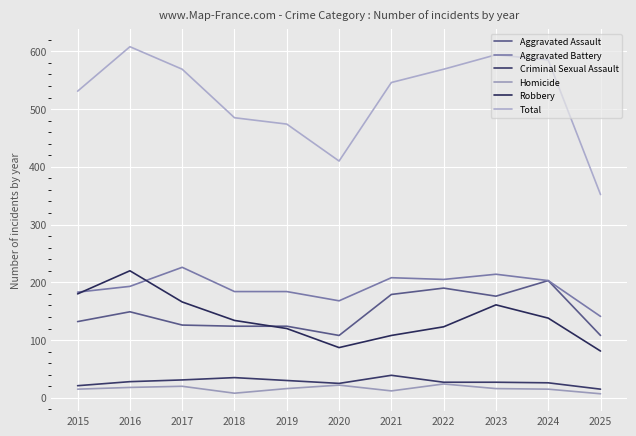

Which label corresponds to the smallest value in the chart?

2025